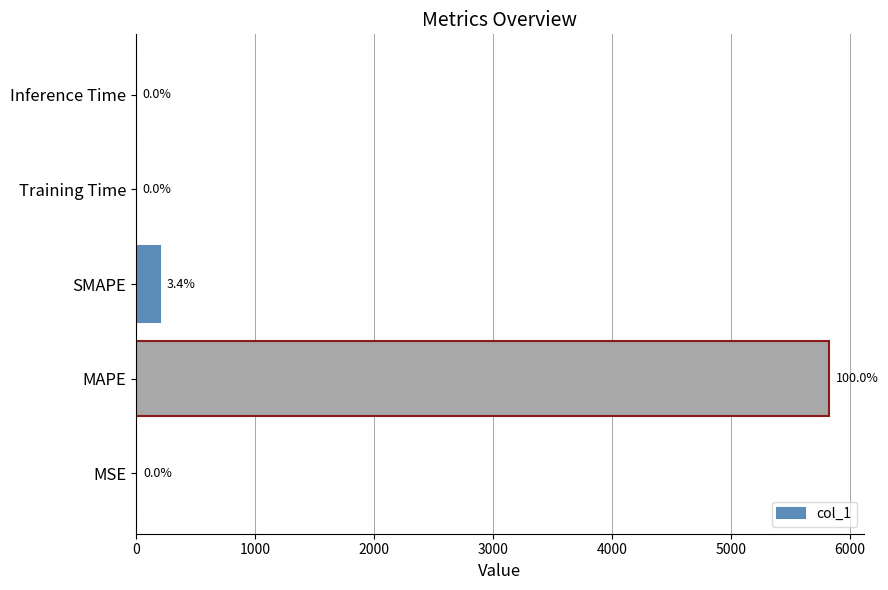

Where is the data nearest to the value 2911?

SMAPE